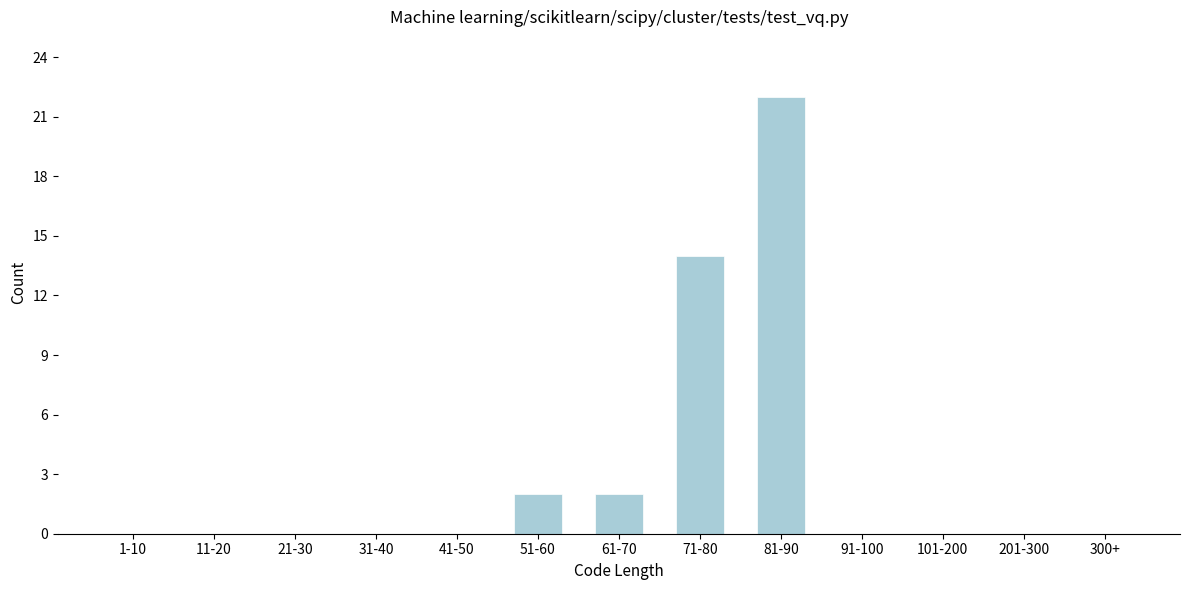

Reading right to left, transcribe all the data shown in this chart.

300+=0	201-300=0	101-200=0	91-100=0	81-90=22	71-80=14	61-70=2	51-60=2	41-50=0	31-40=0	21-30=0	11-20=0	1-10=0